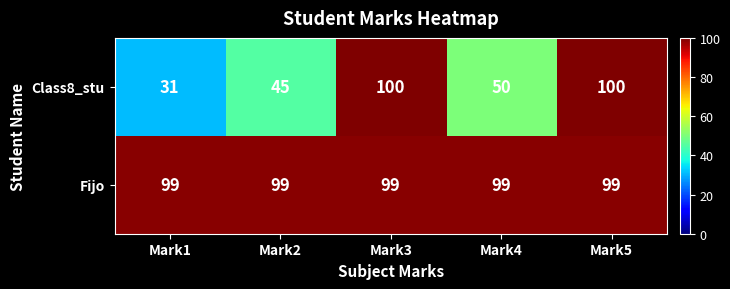

Reading left to right, what are all the values shown in this chart?

Class8_stu: Mark1=31	Mark2=45	Mark3=100	Mark4=50	Mark5=100
Fijo: Mark1=99	Mark2=99	Mark3=99	Mark4=99	Mark5=99